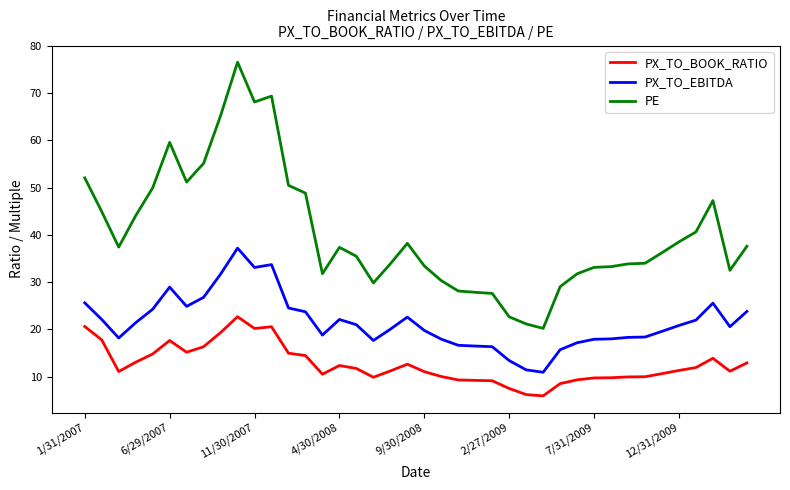

True or false: PE and PX_TO_EBITDA cross at least once.

False